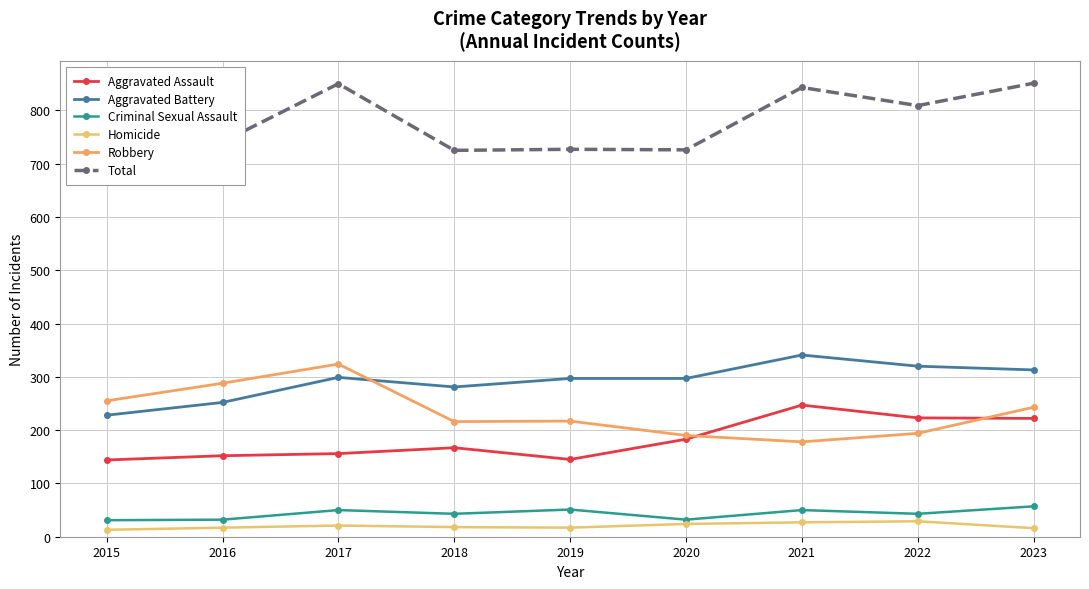

Reading left to right, transcribe all the data shown in this chart.

Aggravated Assault: 144	152	156	167	145	183	247	223	222
Aggravated Battery: 228	252	299	281	297	297	341	320	313
Criminal Sexual Assault: 31	32	50	43	51	32	50	43	57
Homicide: 13	17	21	18	17	24	27	29	16
Robbery: 255	288	324	216	217	190	178	194	243
Total: 671	741	850	725	727	726	843	809	851